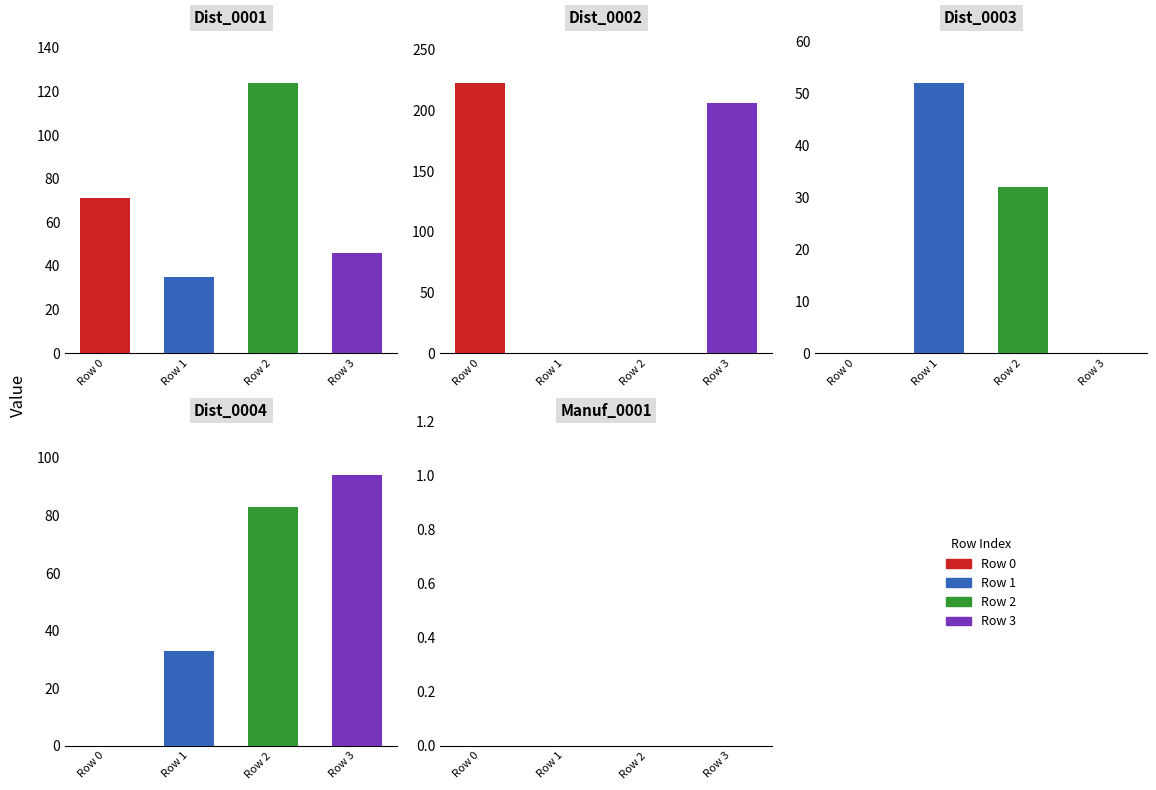

Between 1 and 4, which series saw the biggest shift?

Dist_0002